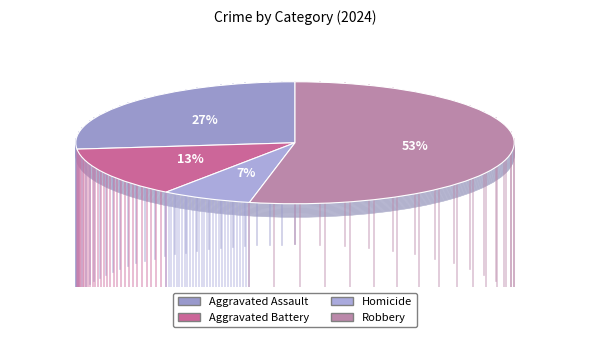

To the nearest percent, what percentage of the pie is Aggravated Battery?

13%